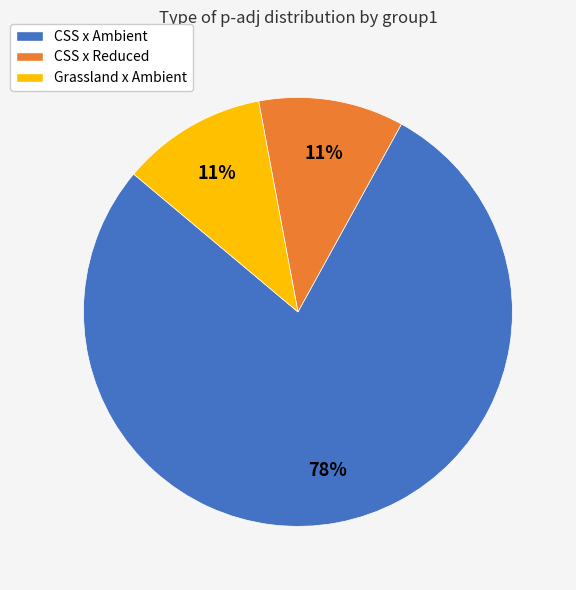

Is there any slice that represents more than half of the pie?

Yes